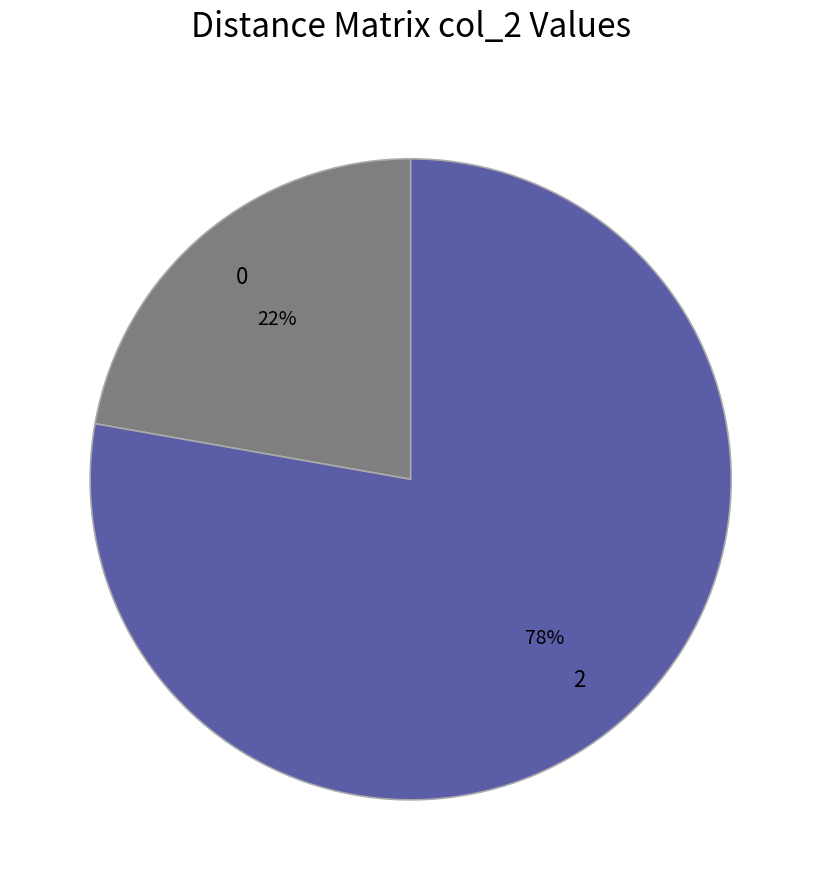

Approximately how many times larger is the value at 0 compared to 2?

0.3